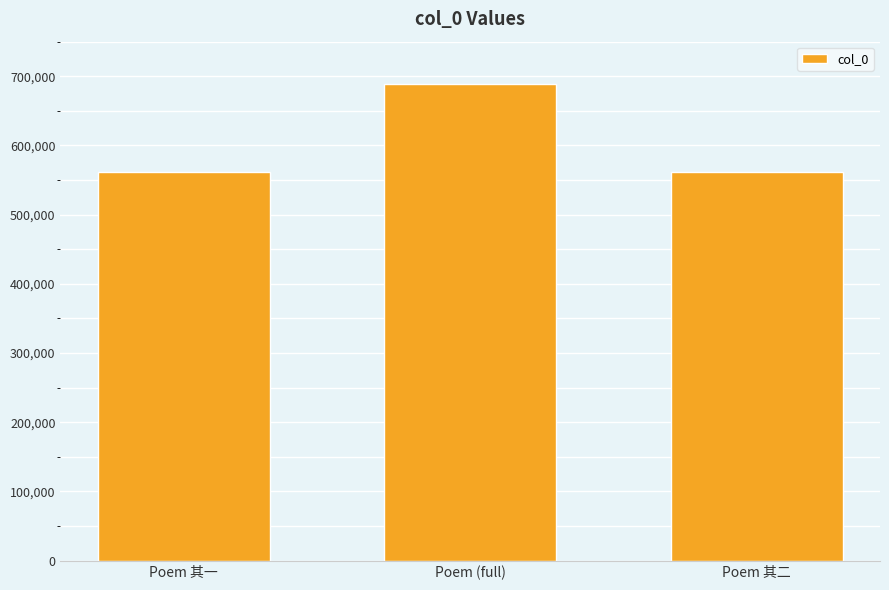

What is the smallest value displayed?

561765